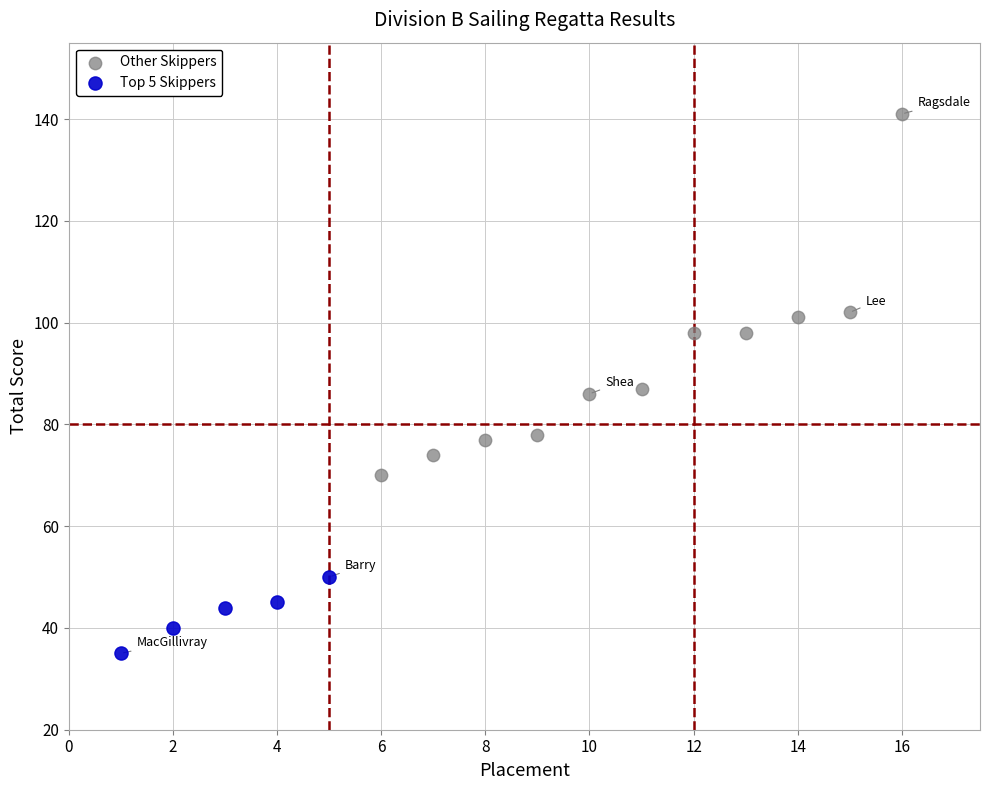

Which series contains the lowest Y value?

Top 5 Skippers